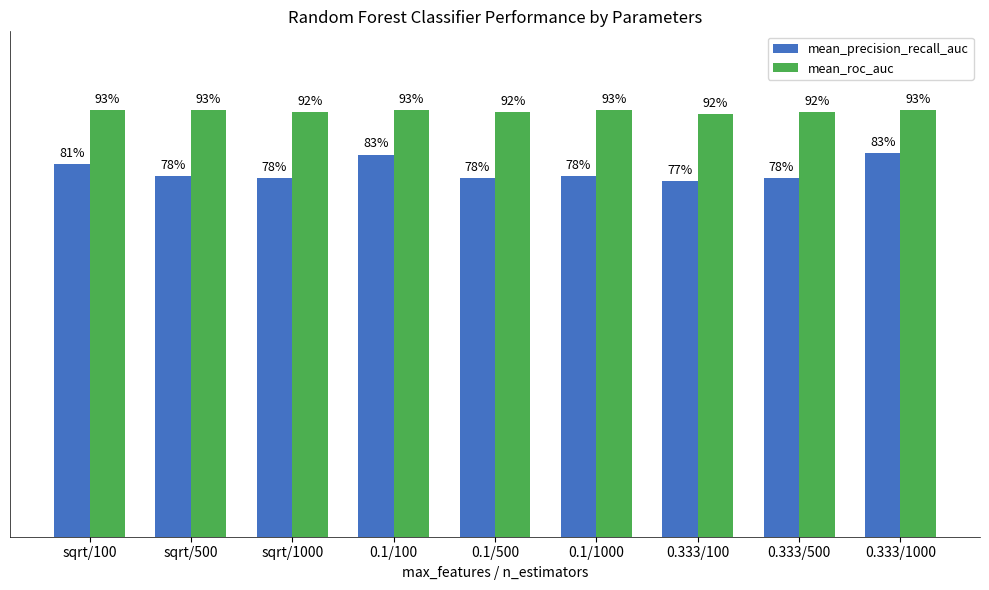

At which category is the sum across all series the highest?

0.333/1000